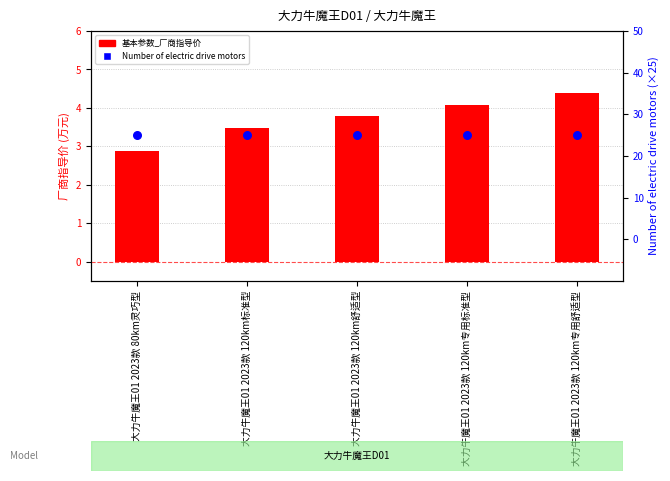

Which series has the largest total across all categories?

Number of electric drive motors